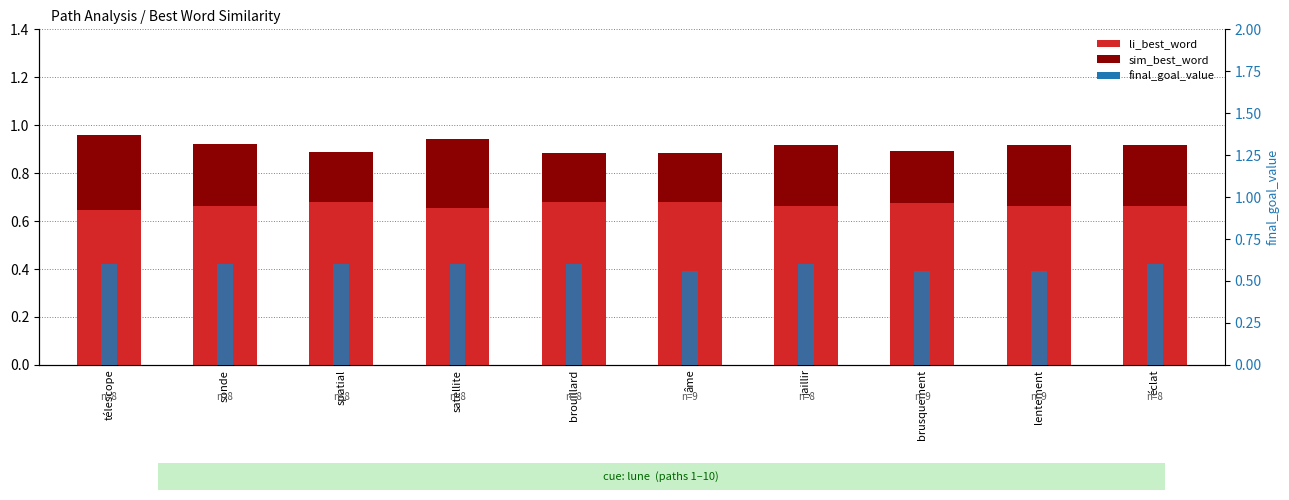

What are all the series names shown in the legend?

li_best_word, sim_best_word, final_goal_value